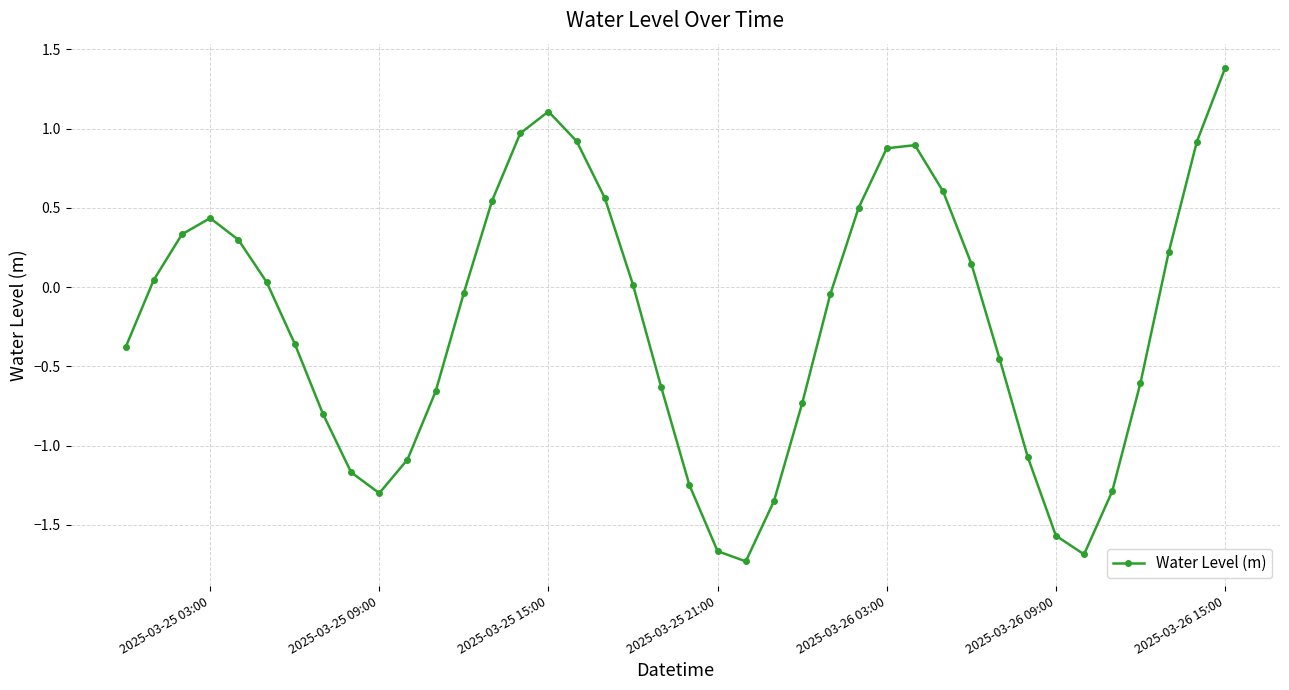

How many points are lower than both their immediate neighbors (excluding endpoints)?

3